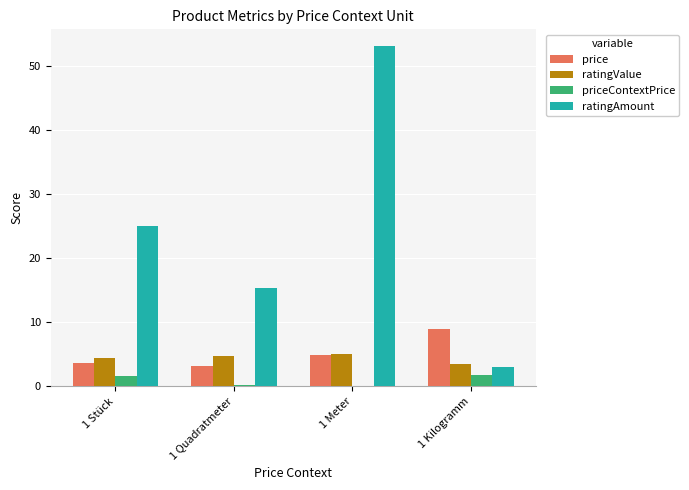

Is it true that priceContextPrice equals 0.2 at 1 Quadratmeter?

True